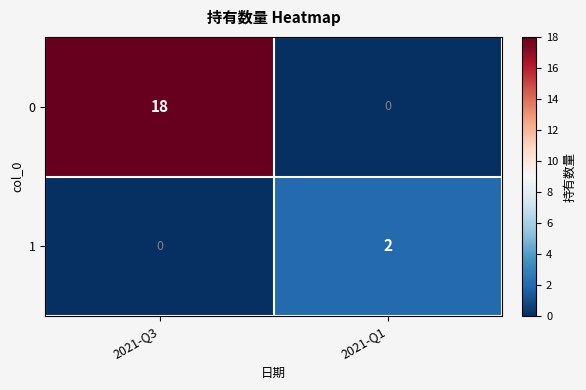

At which category does the chart reach its peak across all series?

2021-Q3